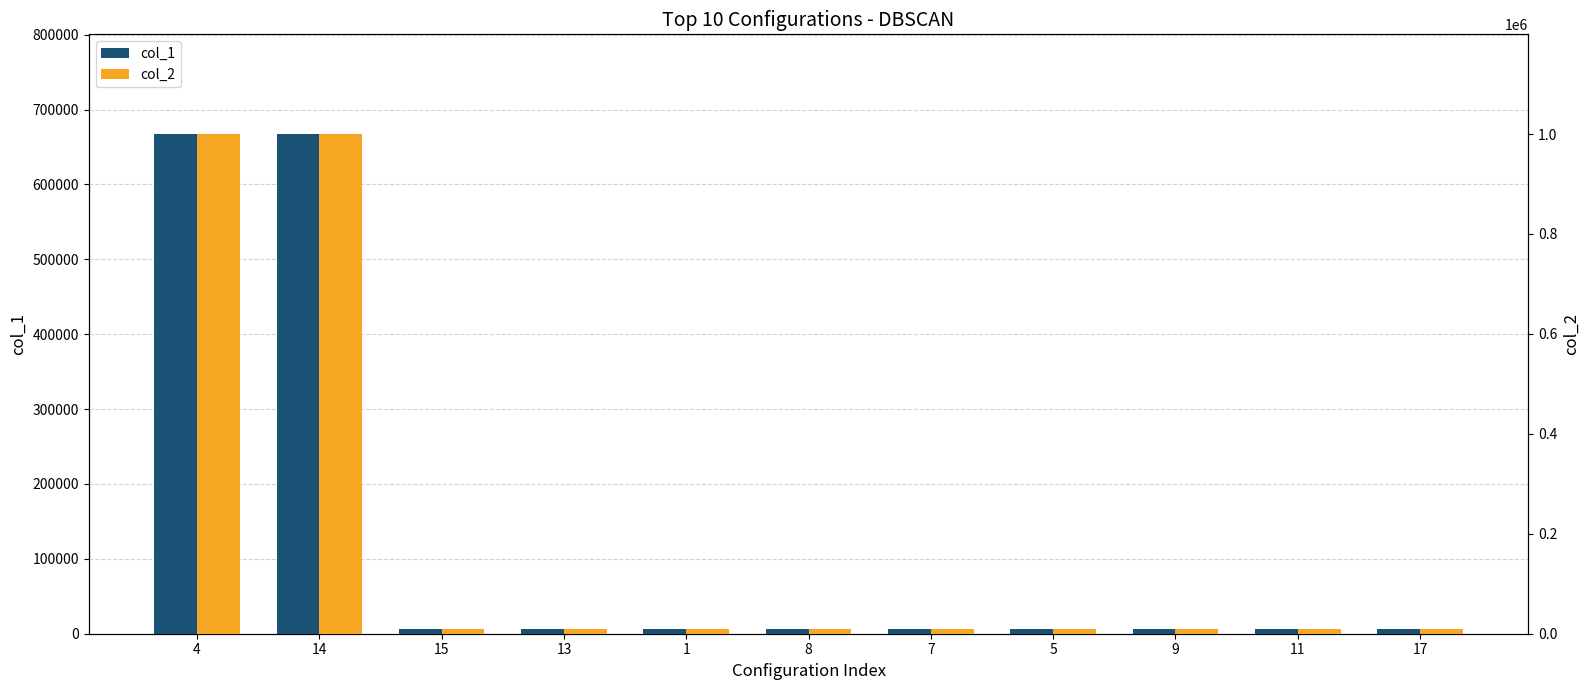

Reading left to right, transcribe all the data shown in this chart.

col_1: 4=666999	14=666999	15=6699	13=6699	1=6699	8=6699	7=6699	5=6699	9=6699	11=6699	17=6699
col_2: 4=999666	14=999666	15=9966	13=9966	1=9966	8=9966	7=9966	5=9966	9=9966	11=9966	17=9966